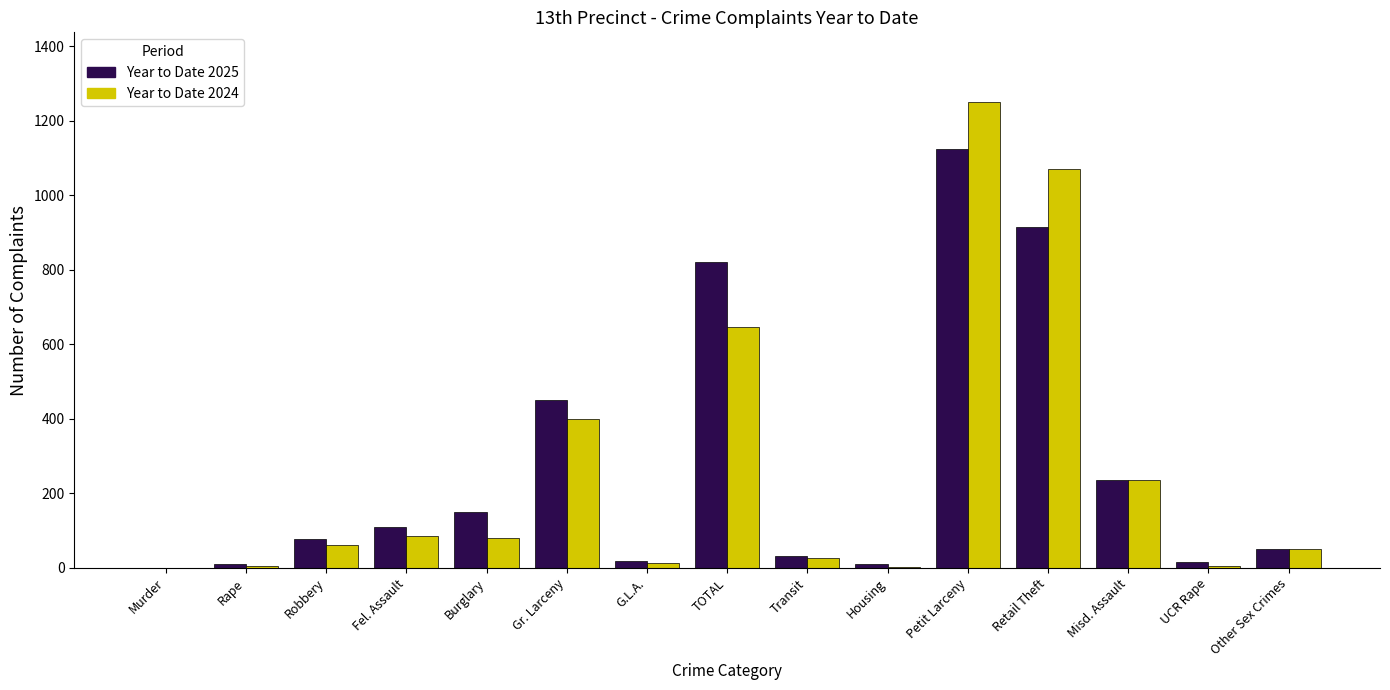

Is the value of Year to Date 2024 at Fel. Assault greater than the value of Year to Date 2025 at UCR Rape?

Yes